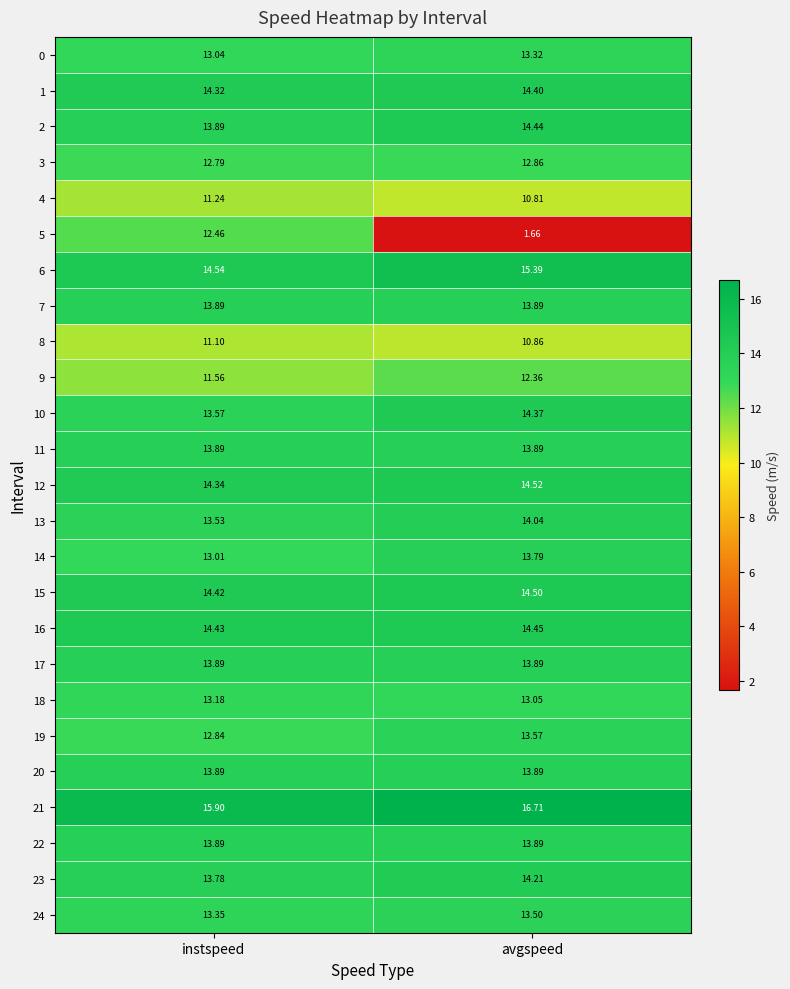

Is the value of 8 at avgspeed greater than the value of 19 at avgspeed?

No